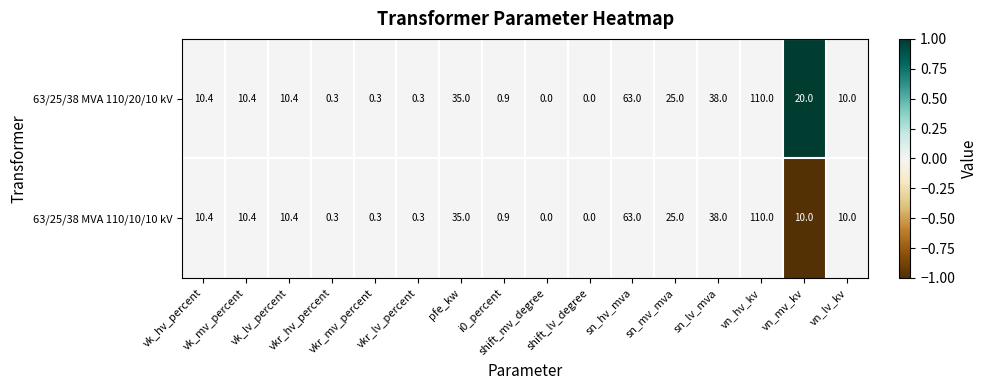

What is the greatest value displayed?

110.0